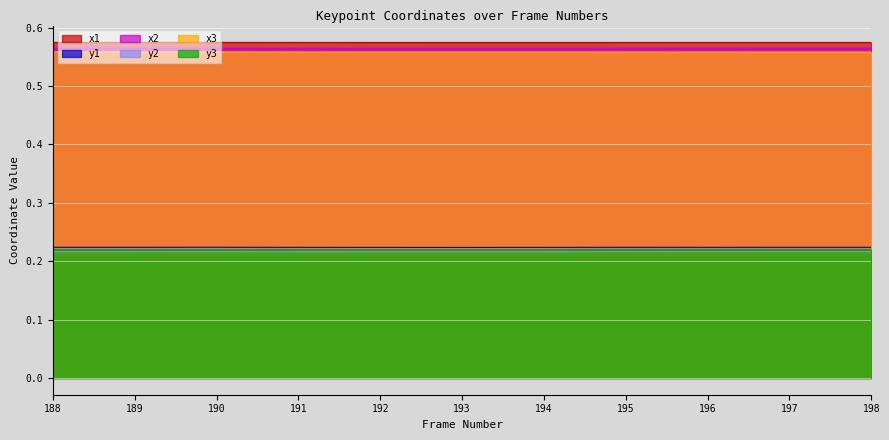

What is the difference between the highest and lowest values at 190?

0.4